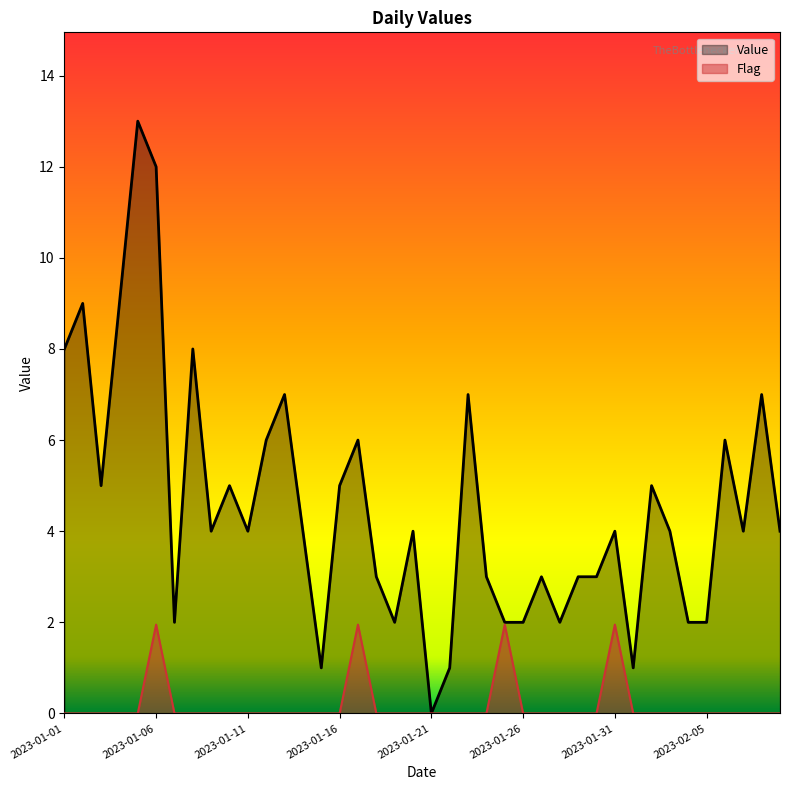

What position from the left is 2023-01-20?

20